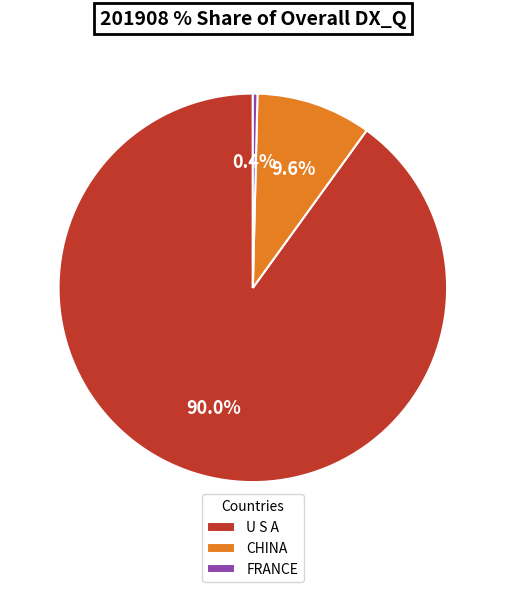

Count the number of slices in the pie.

3